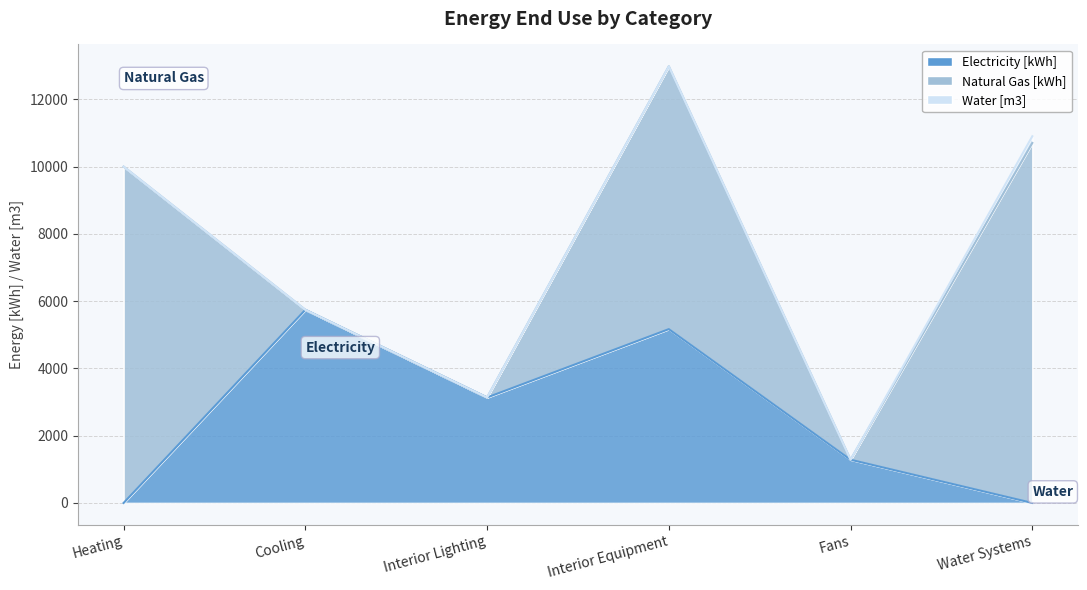

Reading left to right, transcribe all the data shown in this chart.

Electricity [kWh]: 0.0	5741.5	3135.6	5167.0	1284.9	0.0
Natural Gas [kWh]: 9997.6	0.0	0.0	7813.7	0.0	10701.2
Water [m3]: 0.0	0.0	0.0	0.0	0.0	198.4